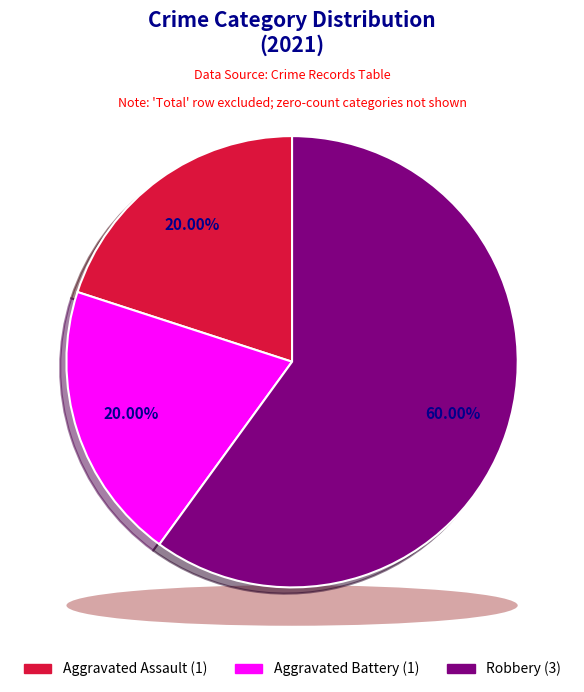

To the nearest percent, what is the combined percentage of Aggravated Assault and Robbery?

80%